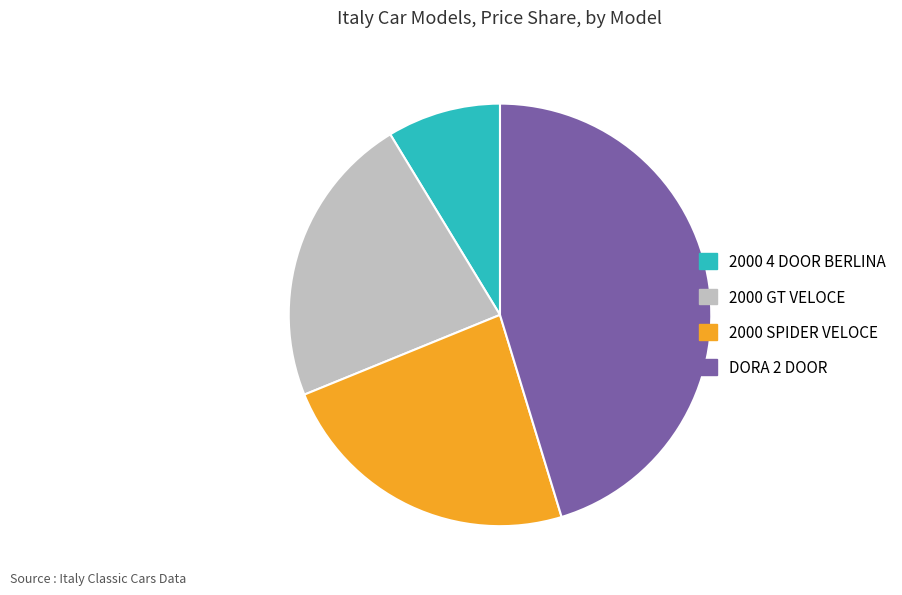

What is the smallest slice in the pie chart?

2000 4 DOOR BERLINA